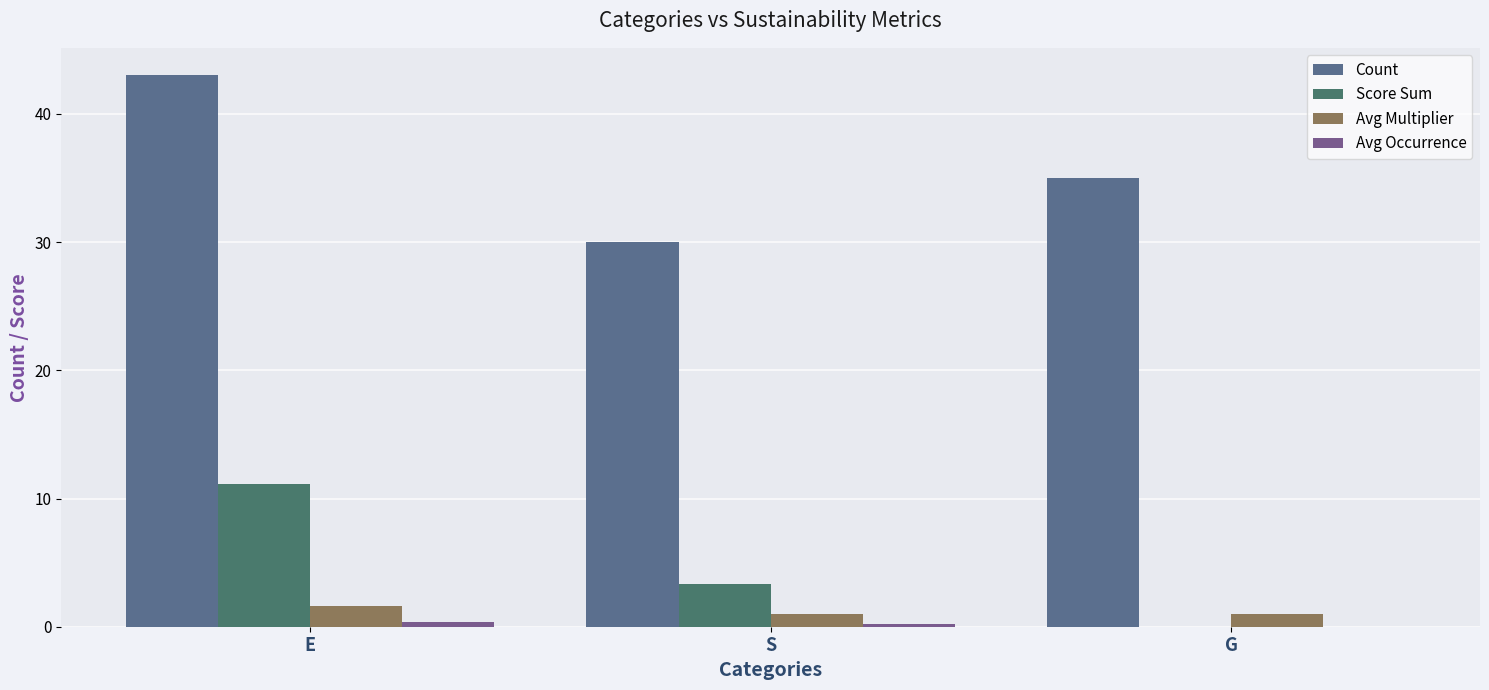

How many groups of bars are there?

3